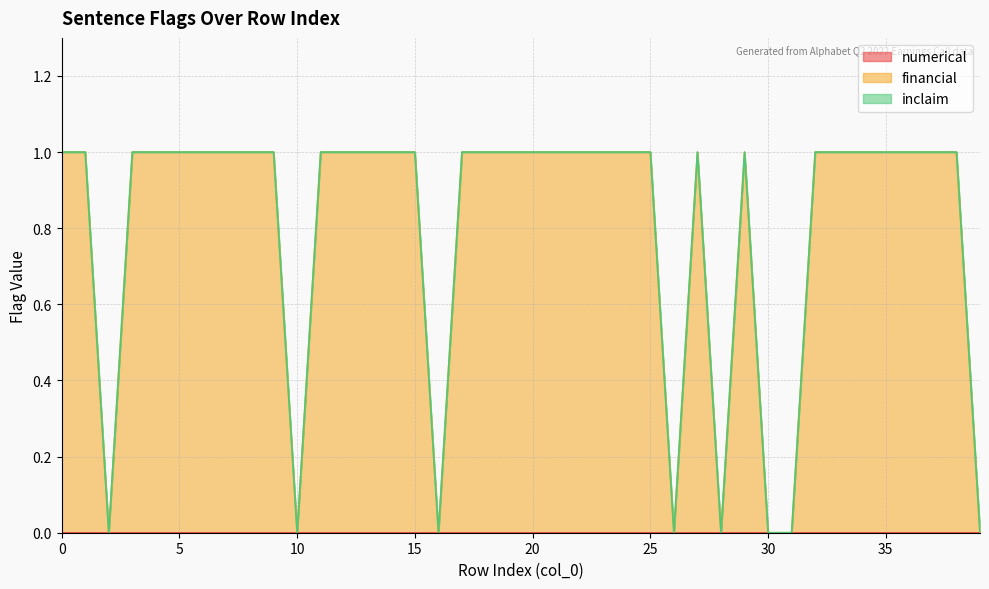

What is the difference between the highest and lowest values at 3?

1